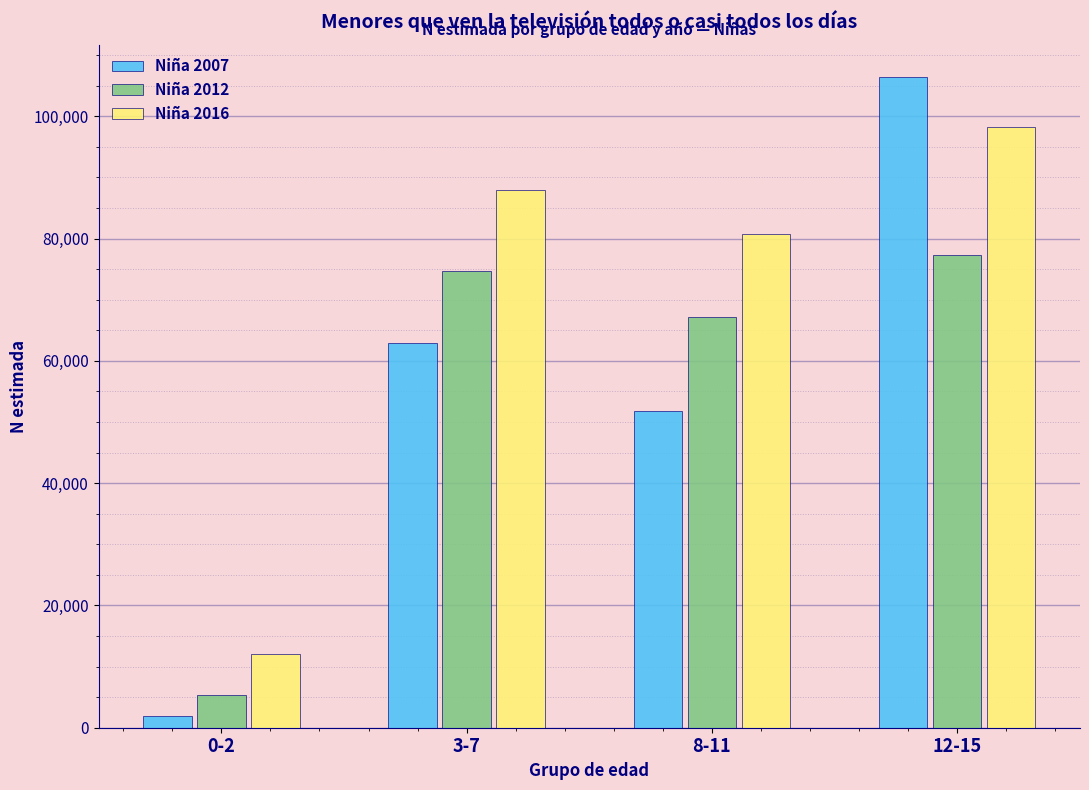

Reading left to right, transcribe all the data shown in this chart.

Niña 2007: 0-2=1878	3-7=62990	8-11=51795	12-15=106403
Niña 2012: 0-2=5368	3-7=74655	8-11=67101	12-15=77274
Niña 2016: 0-2=12042	3-7=87870	8-11=80805	12-15=98318